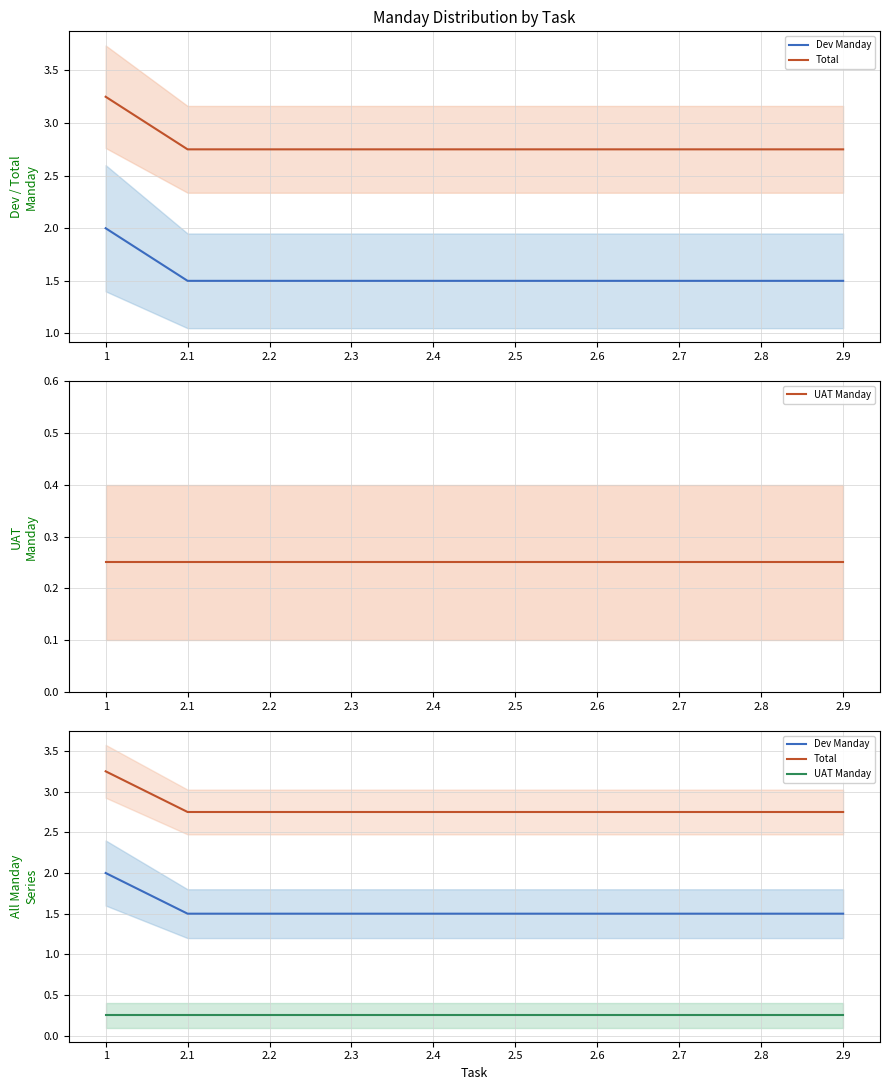

The Dev Manday series shows 3.0 at 1. True or false?

False